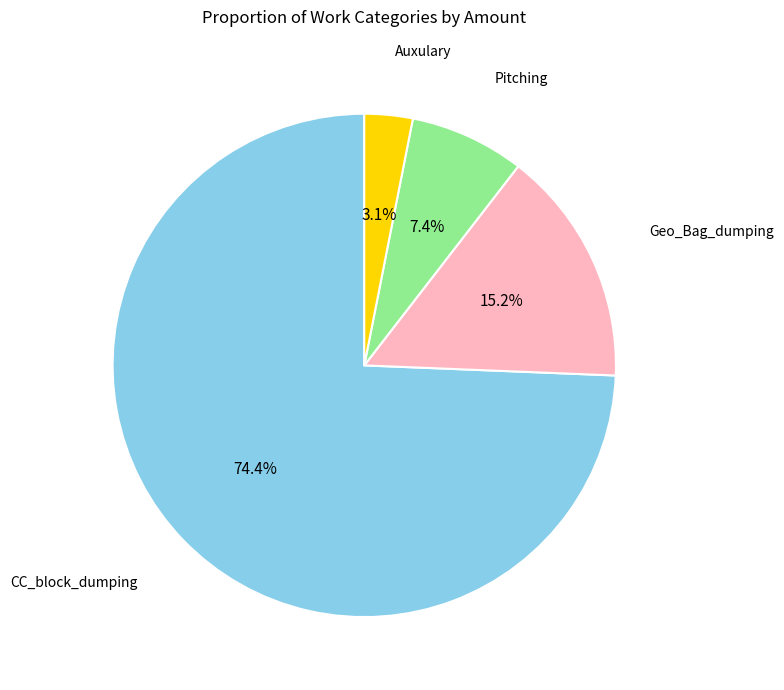

How many slices are in this pie chart?

4